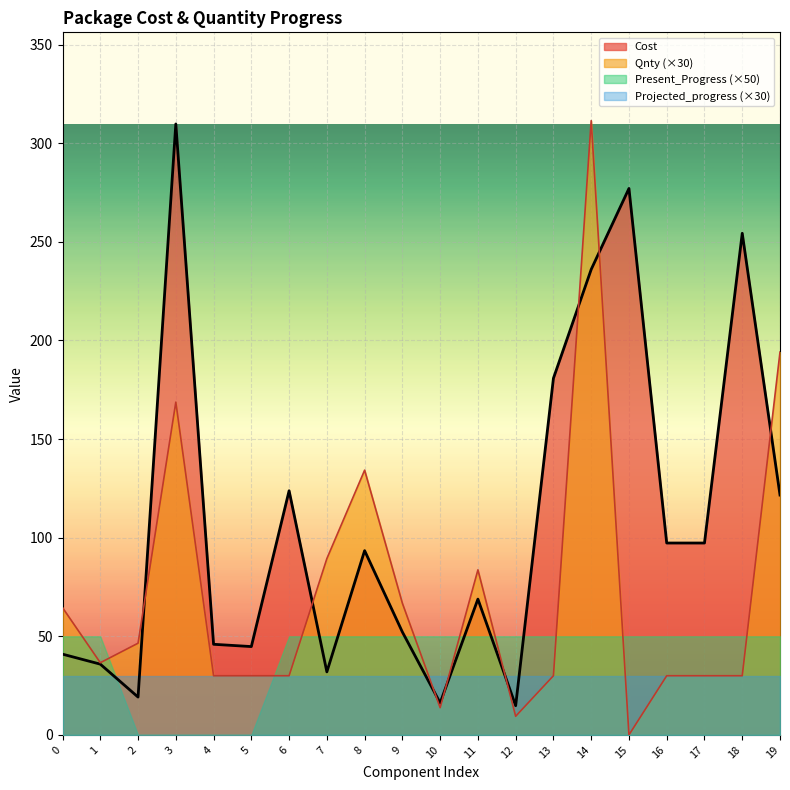

Which series has the largest total across all categories?

Cost